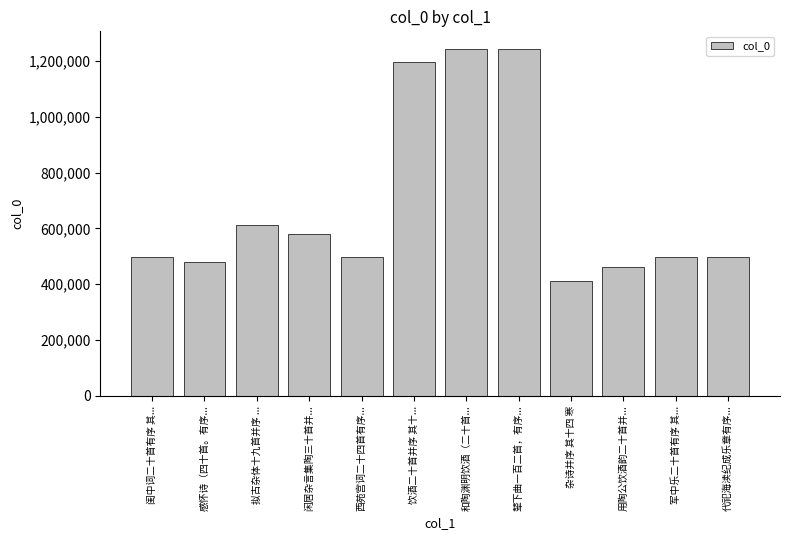

Where is the data nearest to the value 826642?

拟古杂体十九首并序 ...